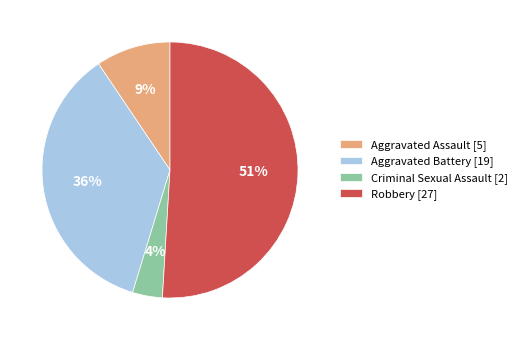

The Aggravated Battery slice represents 47% of the pie. True or false?

False